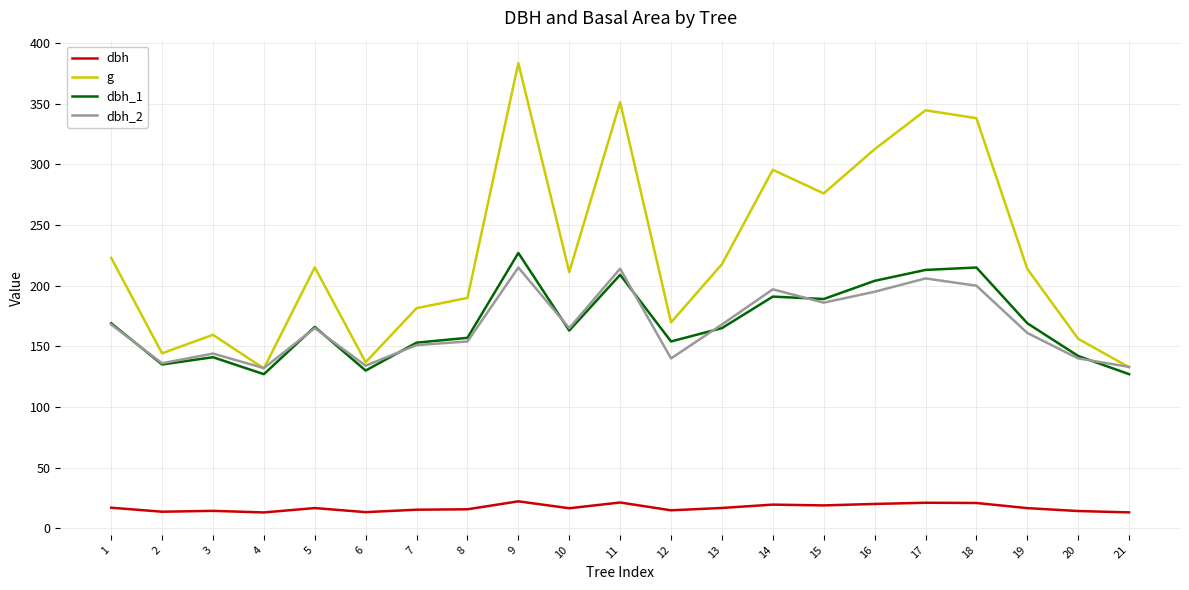

True or false: g and dbh_1 intersect in this chart.

False